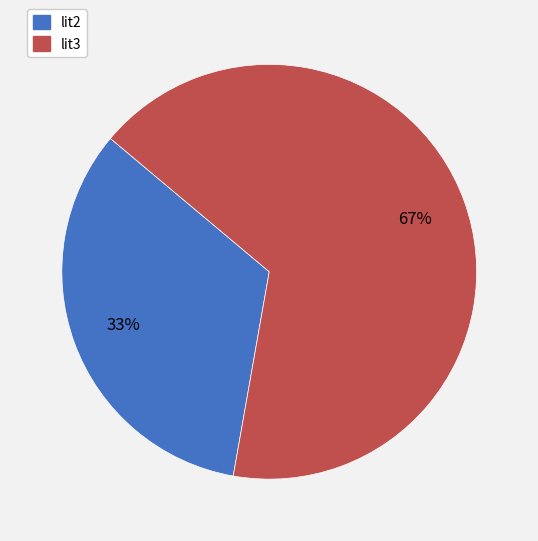

Is there any slice that represents more than half of the pie?

Yes